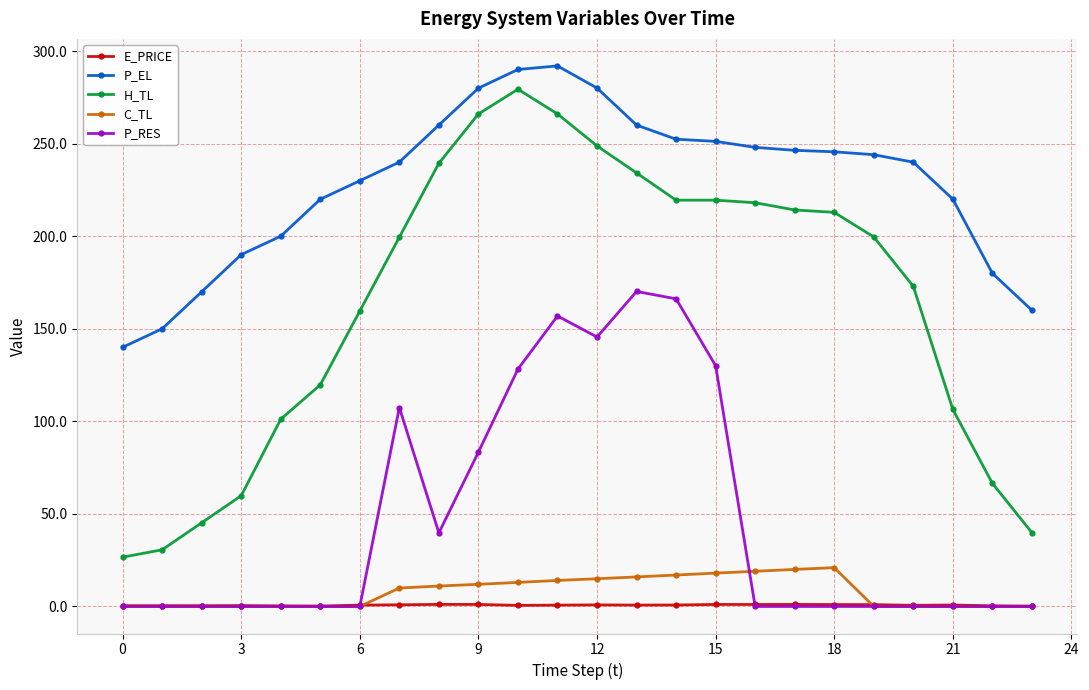

What is the sum of all C_TL values?

186.0